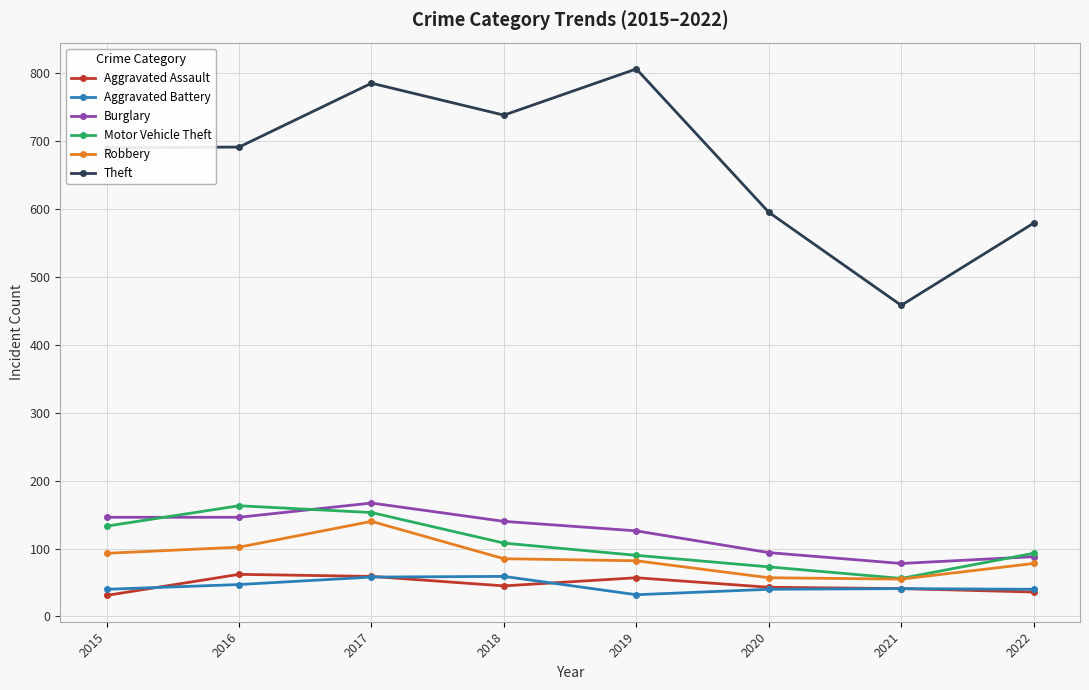

True or false: Theft and Aggravated Assault intersect in this chart.

False